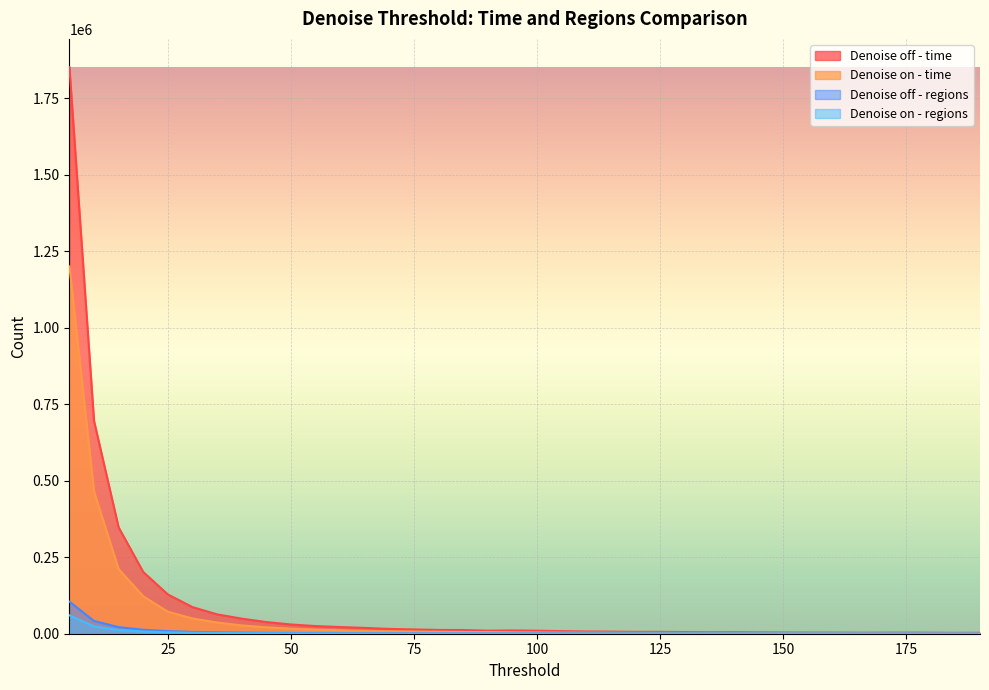

Which series has the largest range (max minus min)?

Denoise off - time